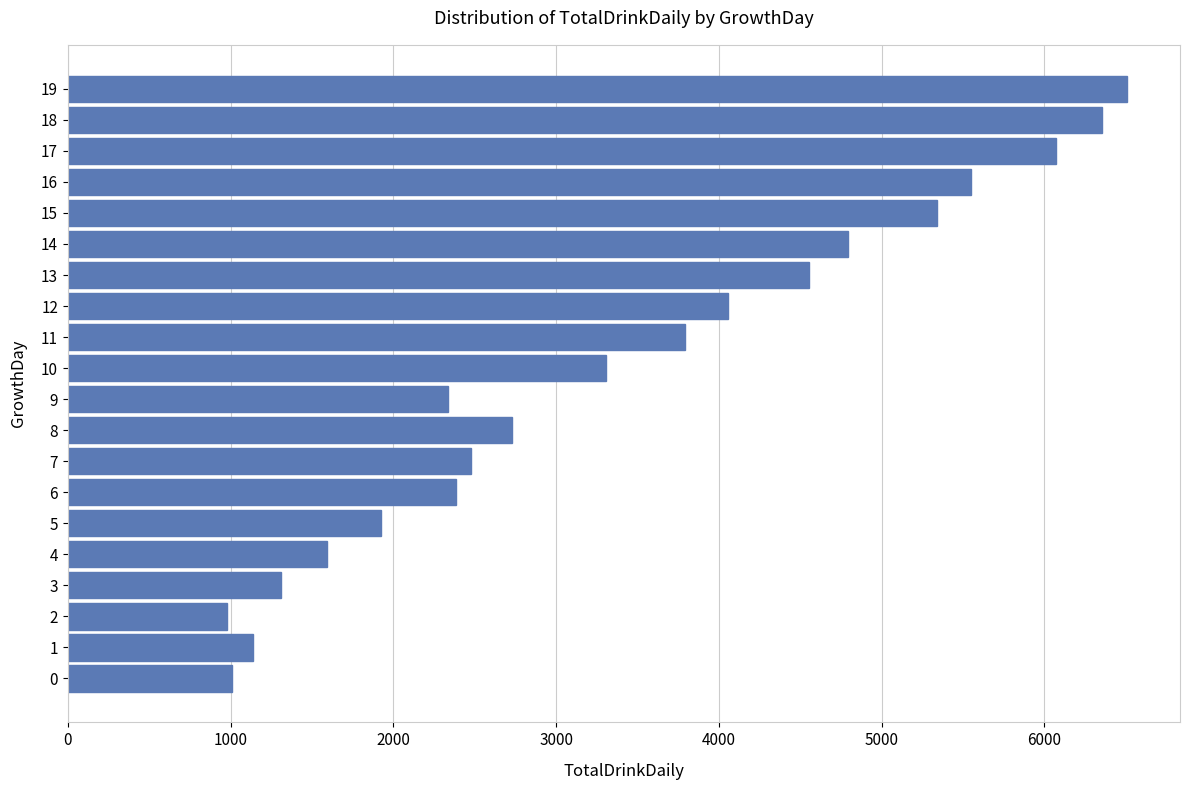

Is it true that the value at 2 is 1688?

False